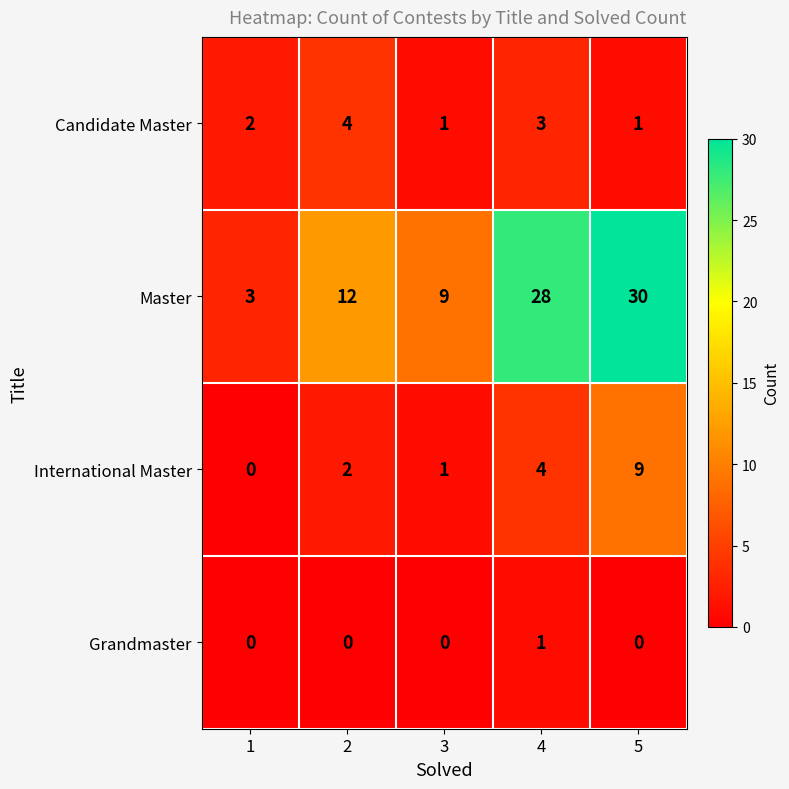

The value of Grandmaster at 4 is 0. True or false?

False